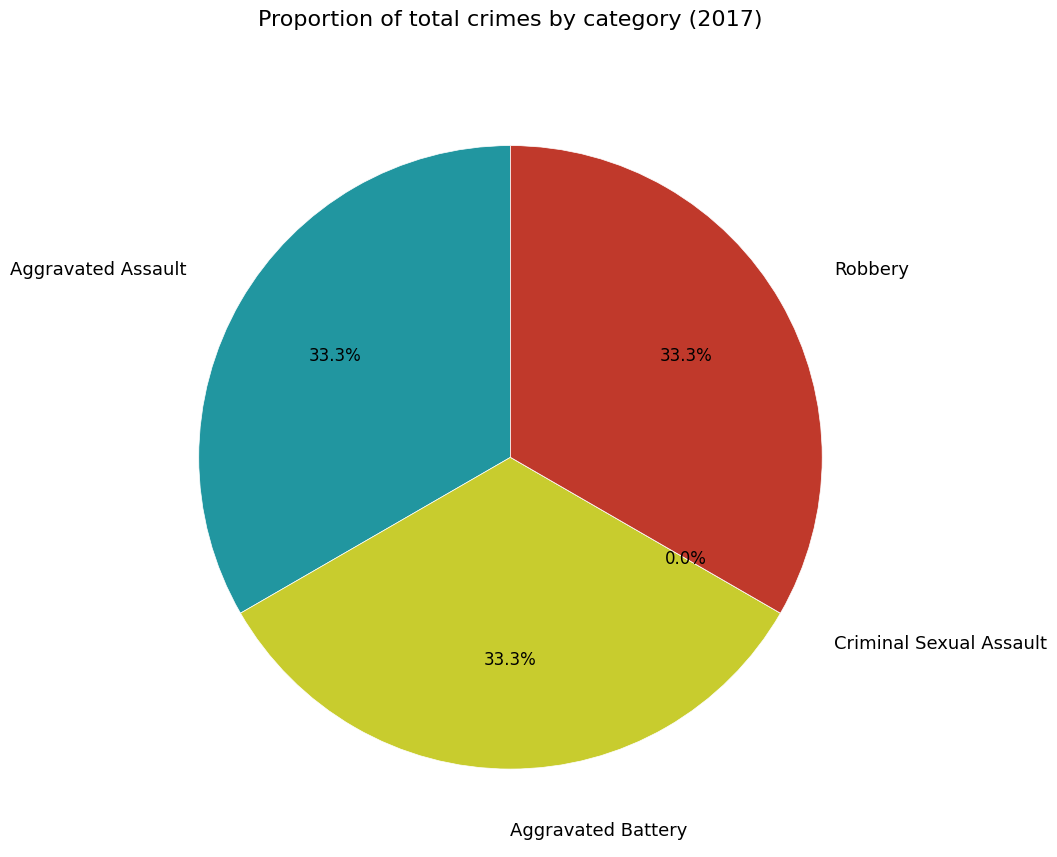

To the nearest percent, what is the combined percentage of Robbery and Criminal Sexual Assault?

33%